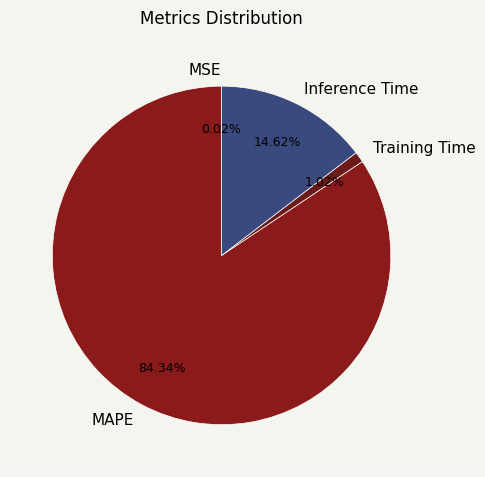

Does MAPE represent more than half of the total?

Yes